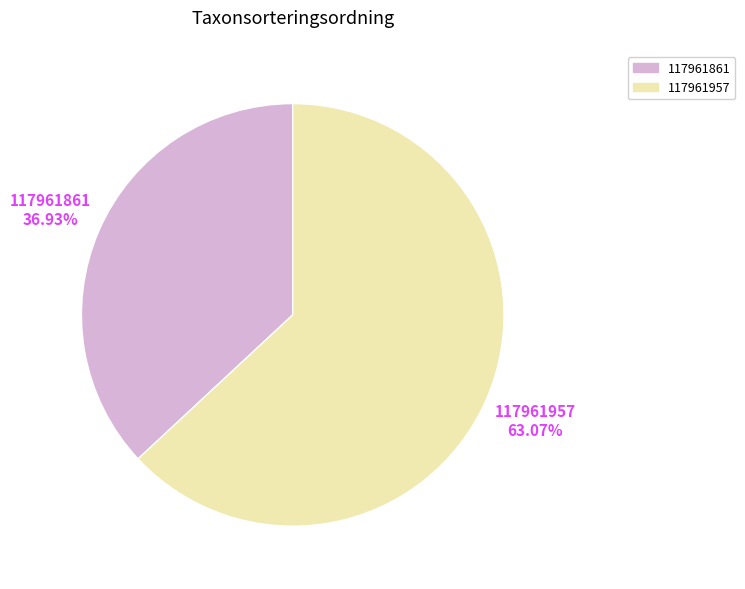

To the nearest percent, what portion does 117961957 represent?

63%